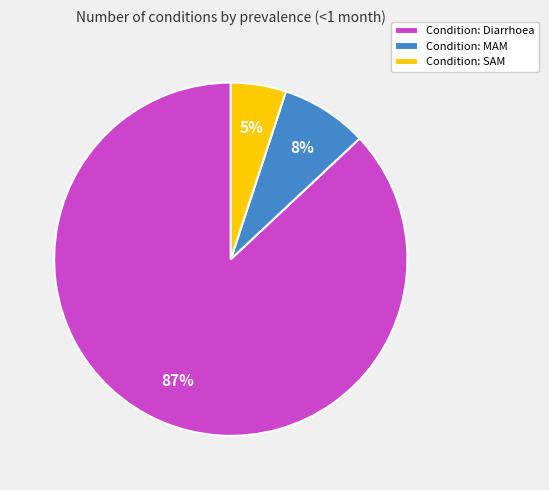

Combined, do Condition: SAM and Condition: MAM account for over 50%?

No